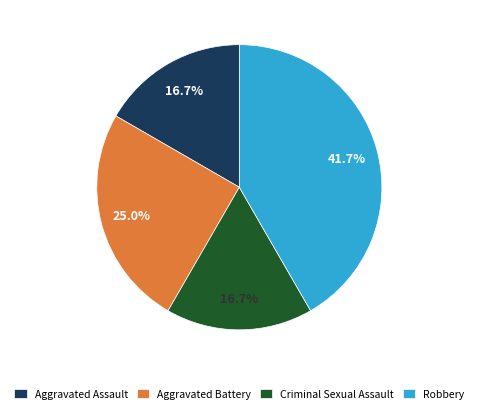

Does any single category account for the majority?

No